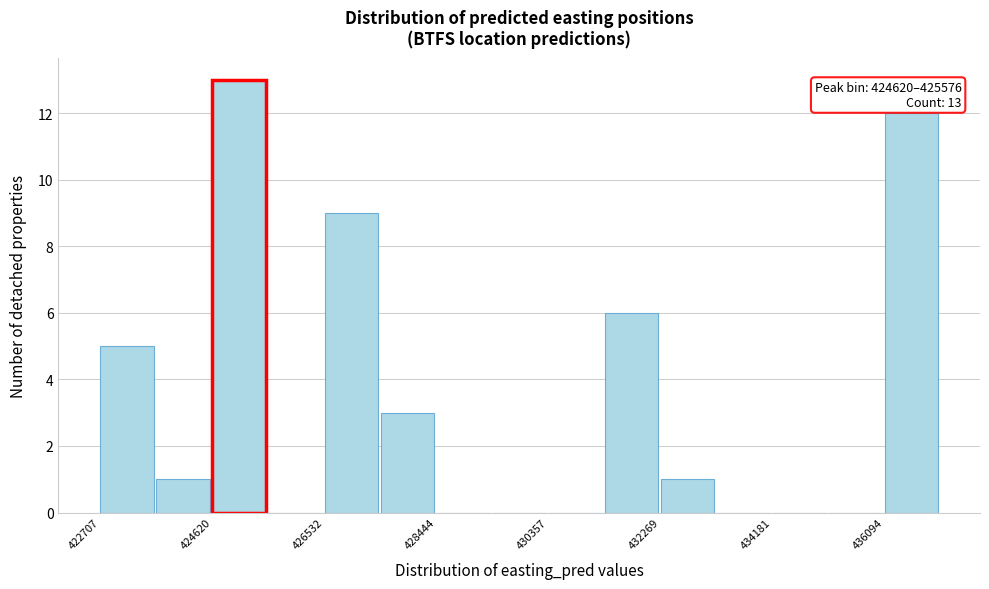

Over which range of the x-axis is the bar tallest?

424600 to 425600